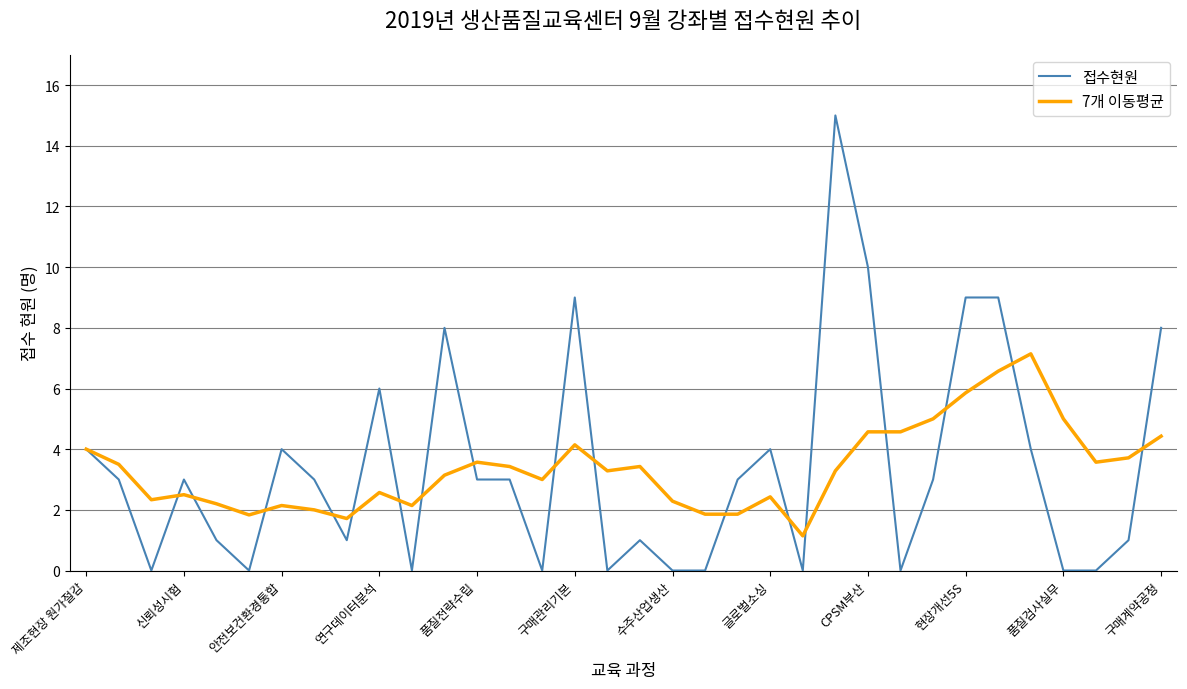

Which series has the widest spread of values?

접수현원